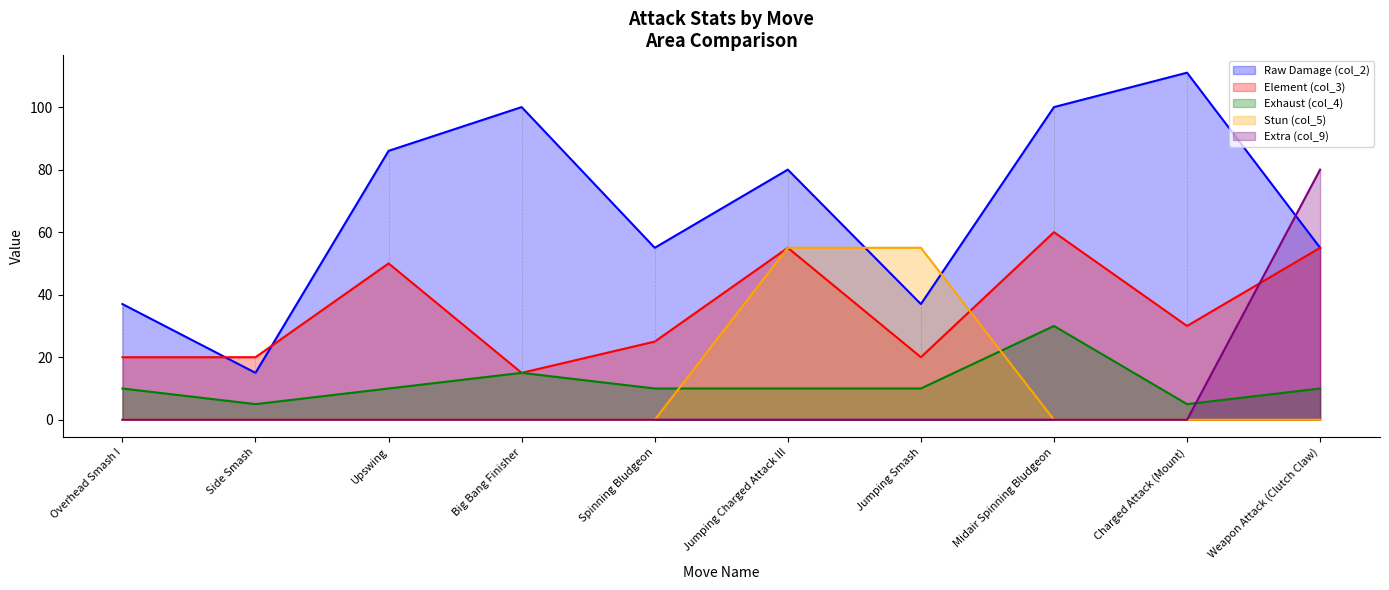

Reading right to left, what are all the values shown in this chart?

col_2: 55	111	100	37	80	55	100	86	15	37
col_3: 55	30	60	20	55	25	15	50	20	20
col_4: 10	5	30	10	10	10	15	10	5	10
col_5: 0	0	0	55	55	0	0	0	0	0
col_9: 80	0	0	0	0	0	0	0	0	0